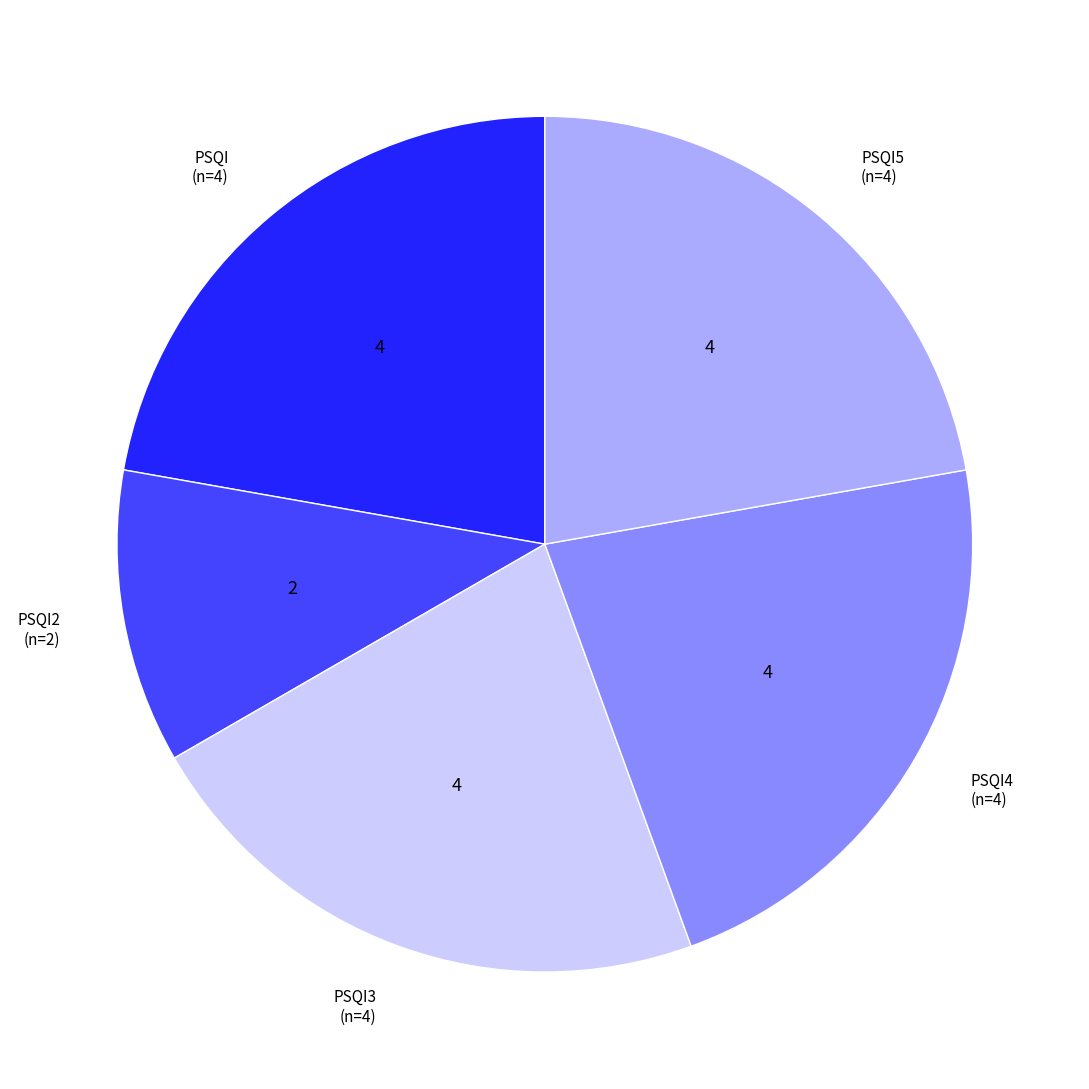

Is there any slice that represents more than half of the pie?

No